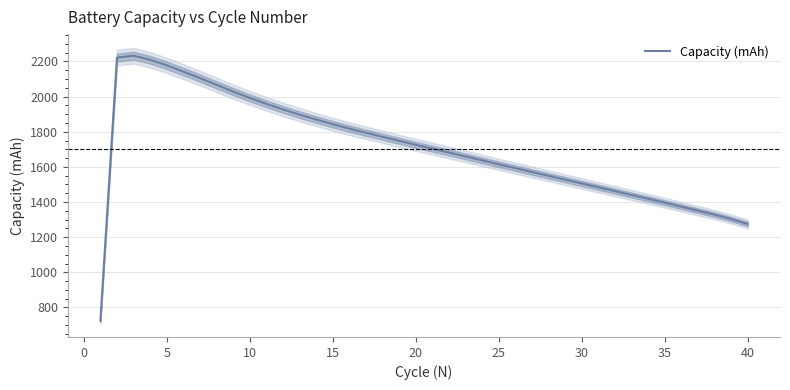

How many points are higher than both their immediate neighbors (excluding endpoints)?

1